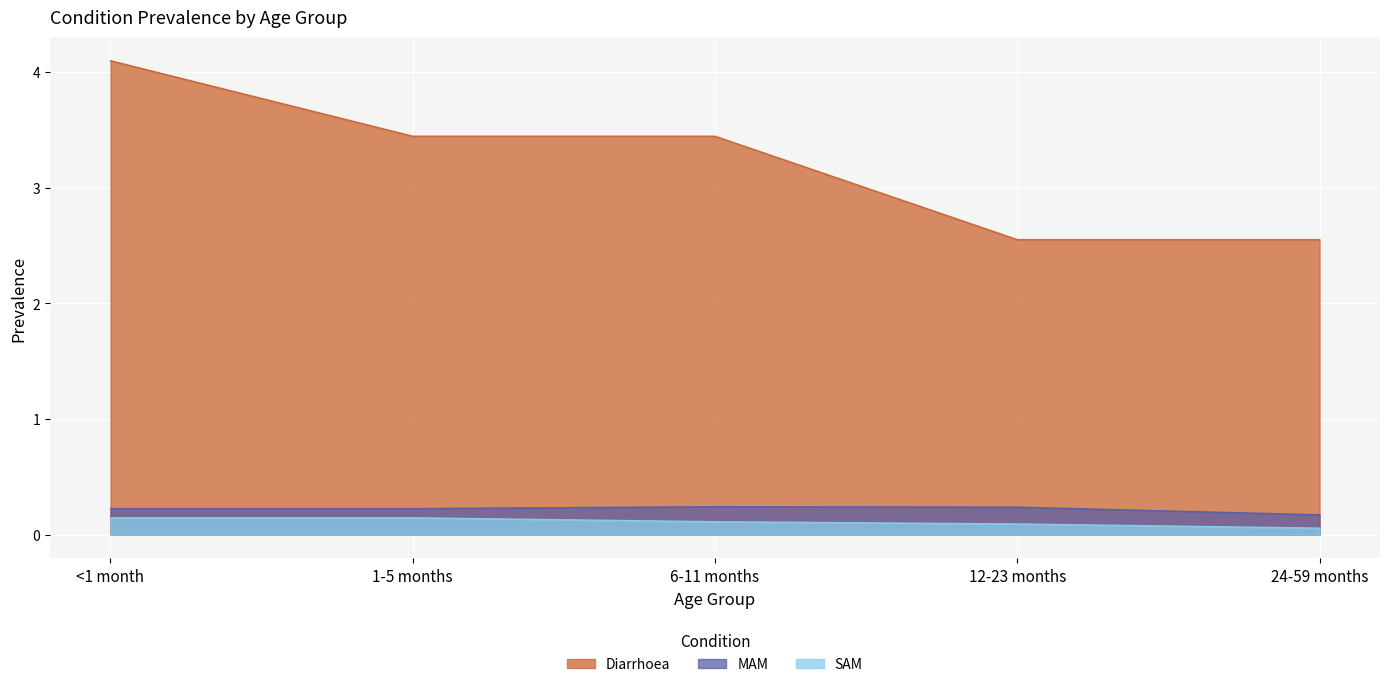

How many values in the Diarrhoea series exceed 3?

3